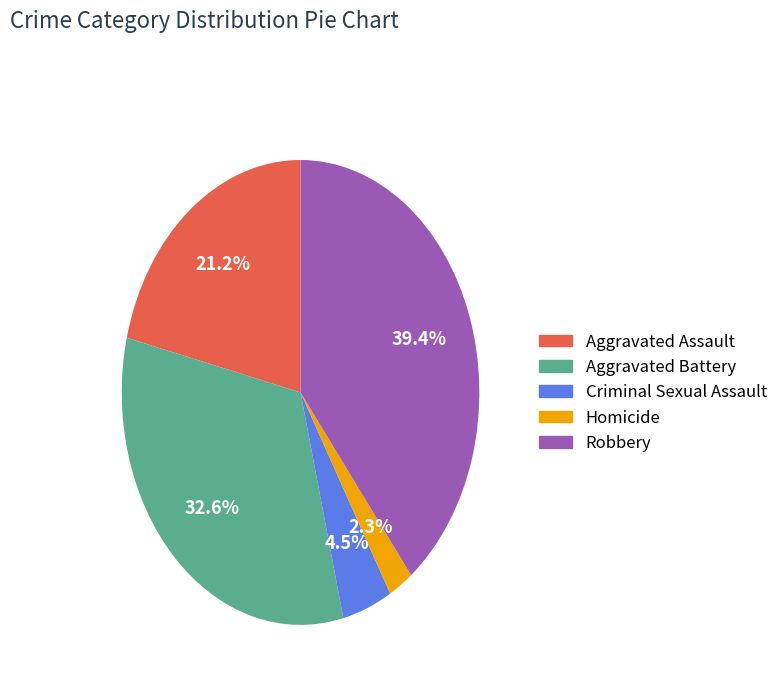

To the nearest percent, what is the combined percentage of Aggravated Assault and Criminal Sexual Assault?

26%